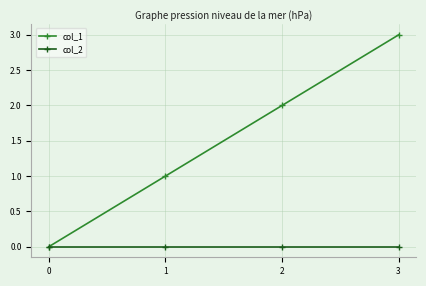

Which series changed the most between 0 and 1?

col_1